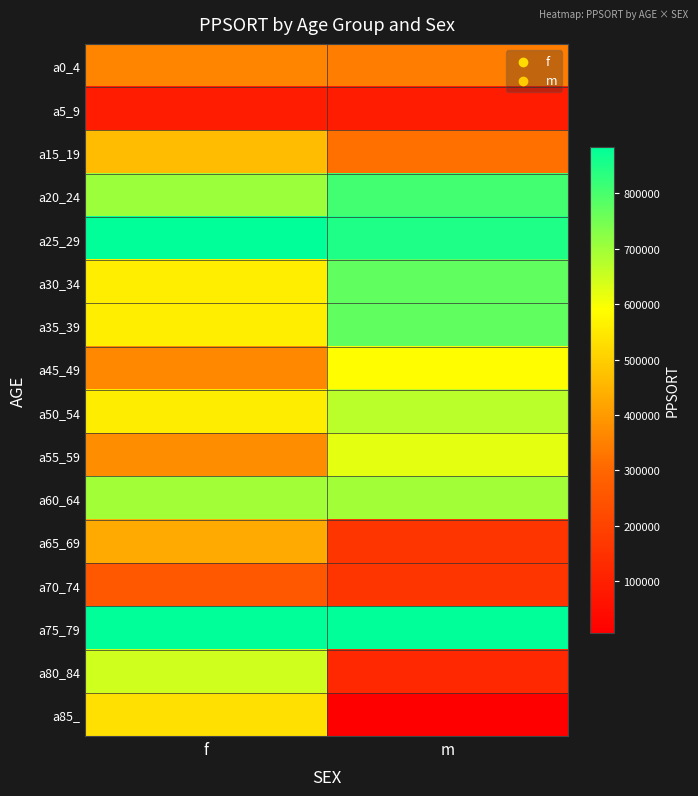

At which category is the sum across all series the highest?

f